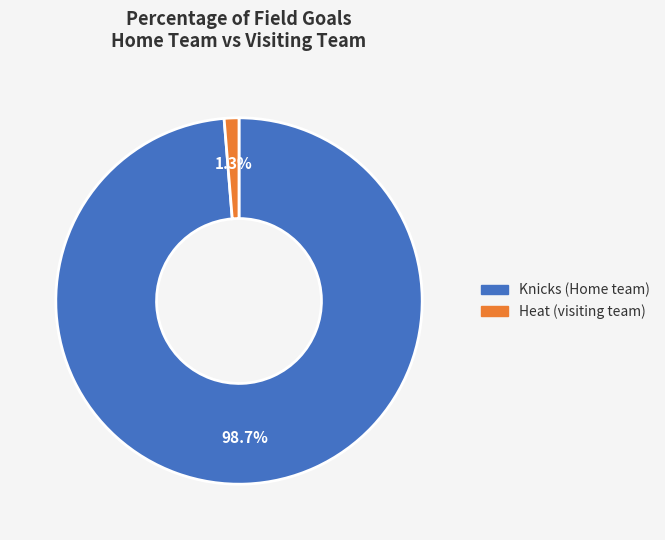

To the nearest percent, what is the difference between the Heat (visiting team) and Knicks (Home team) slice percentages?

97%